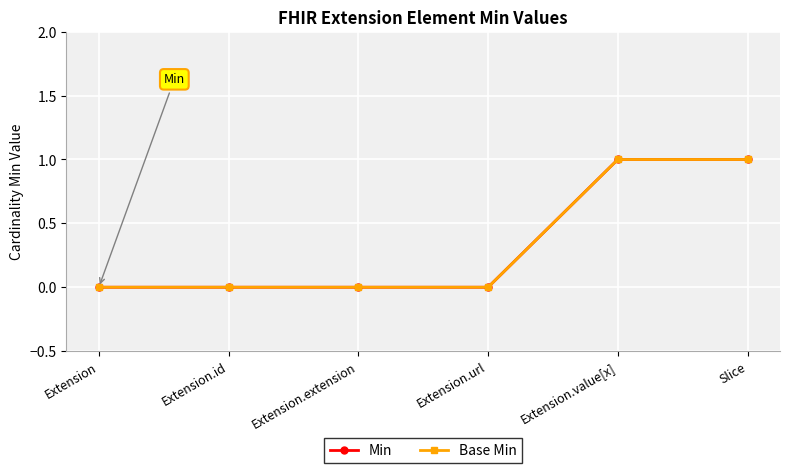

Which category has the lowest value across all series?

Extension